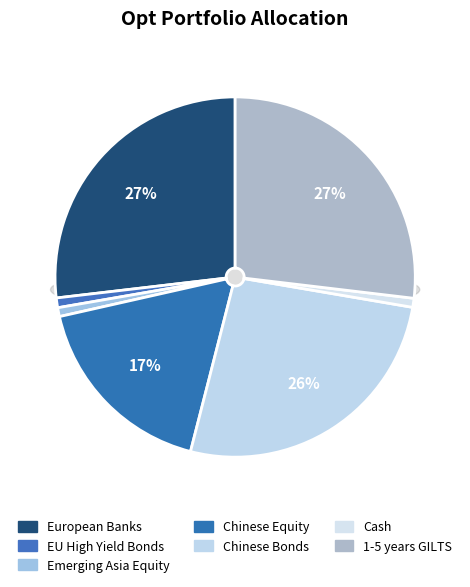

To the nearest percent, what is the average slice percentage?

14%